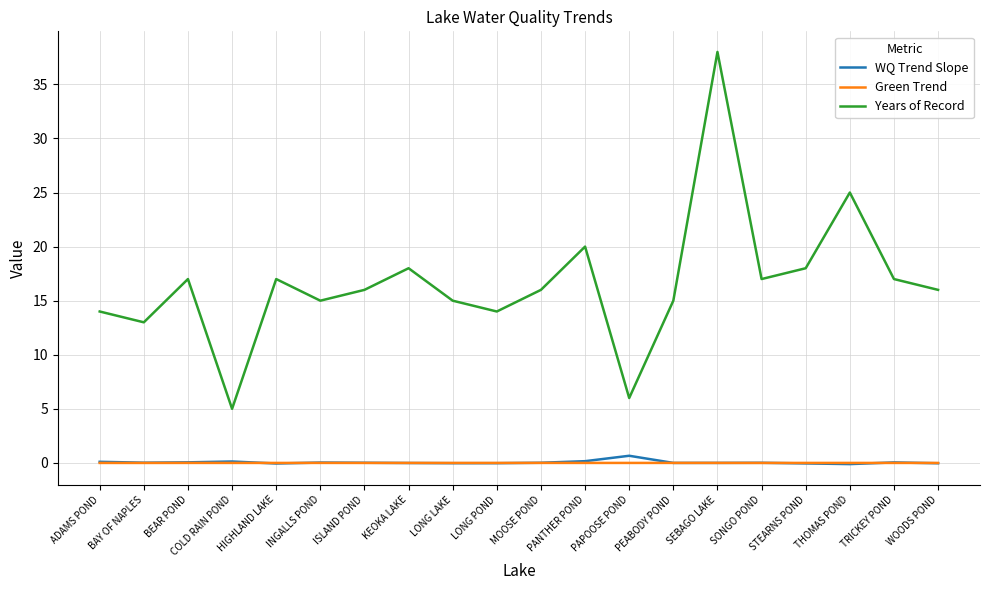

List the series in order of their peak value, lowest first.

Green Trend, WQ Trend Slope, Years of Record